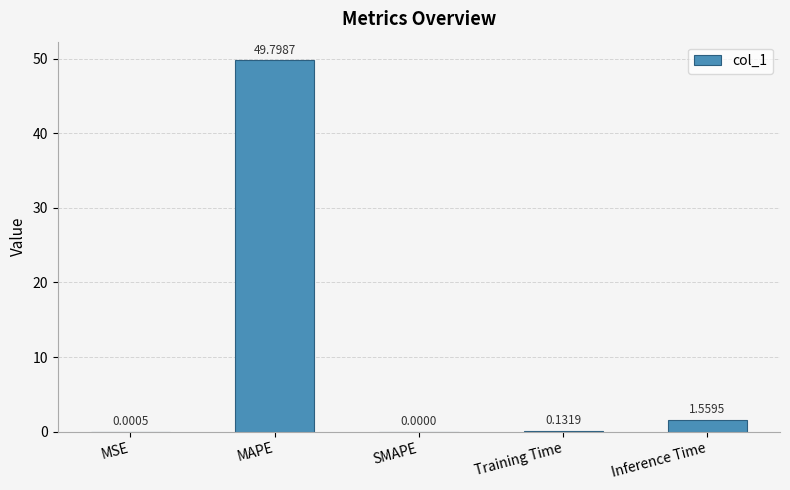

How many categories are shown in the chart?

5